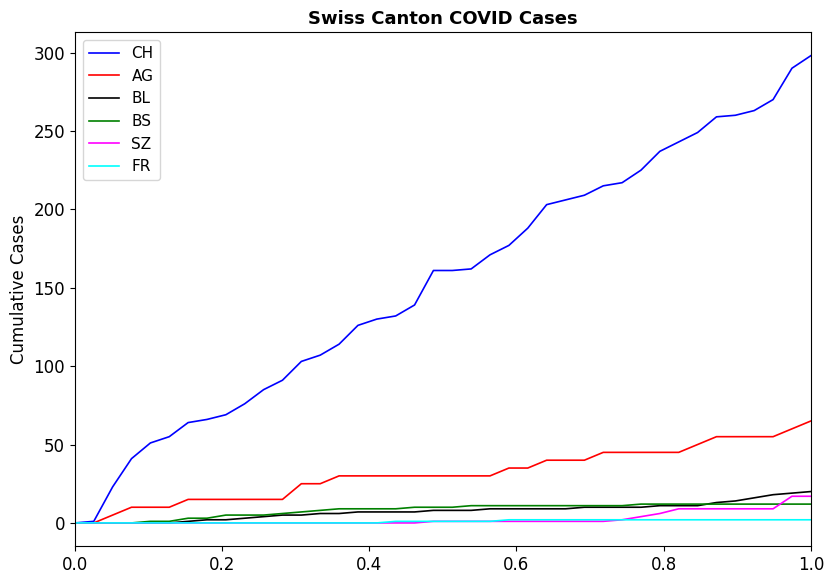

What is the highest value of the BS series?

12